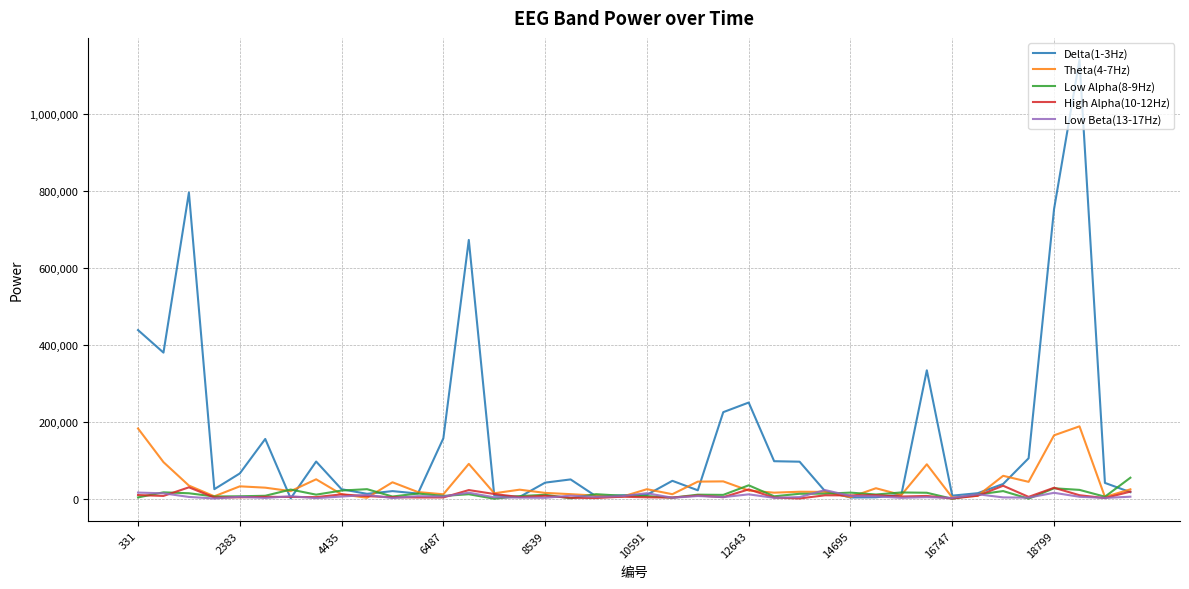

How many categories are shown in the chart?

40